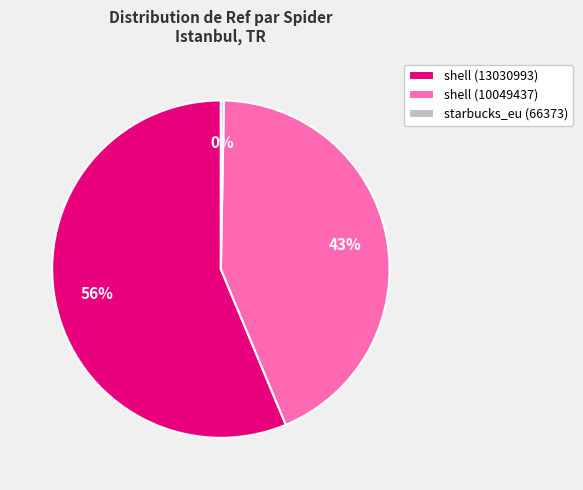

Does shell (13030993) represent more than half of the total?

Yes